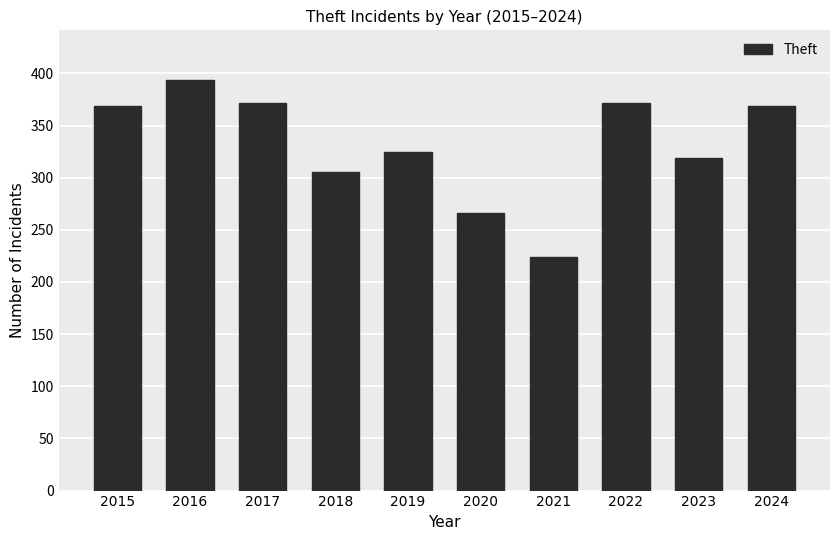

Where is the data nearest to the value 309?

2018